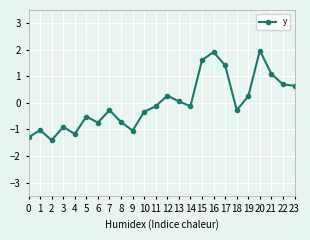

How many positive values are there?

10